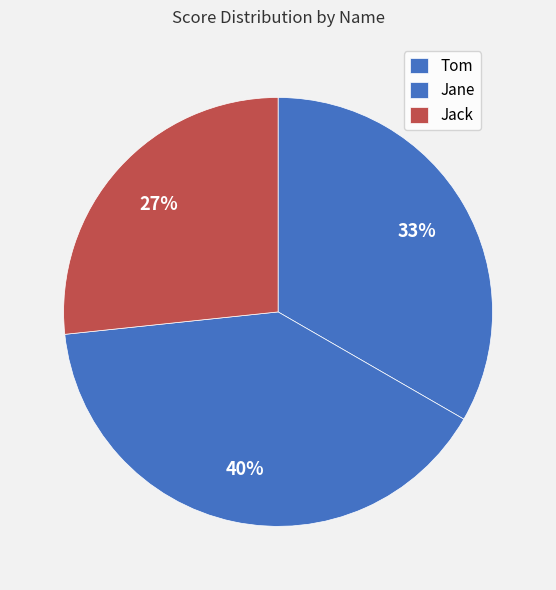

What percentage do Jane and Jack together represent?

66.7%